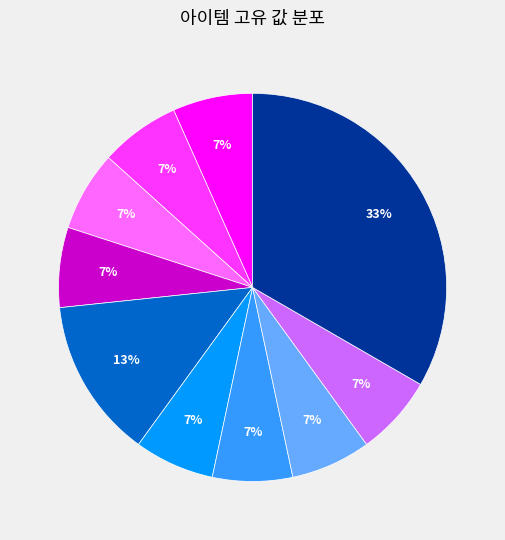

How many segments does this pie chart have?

10